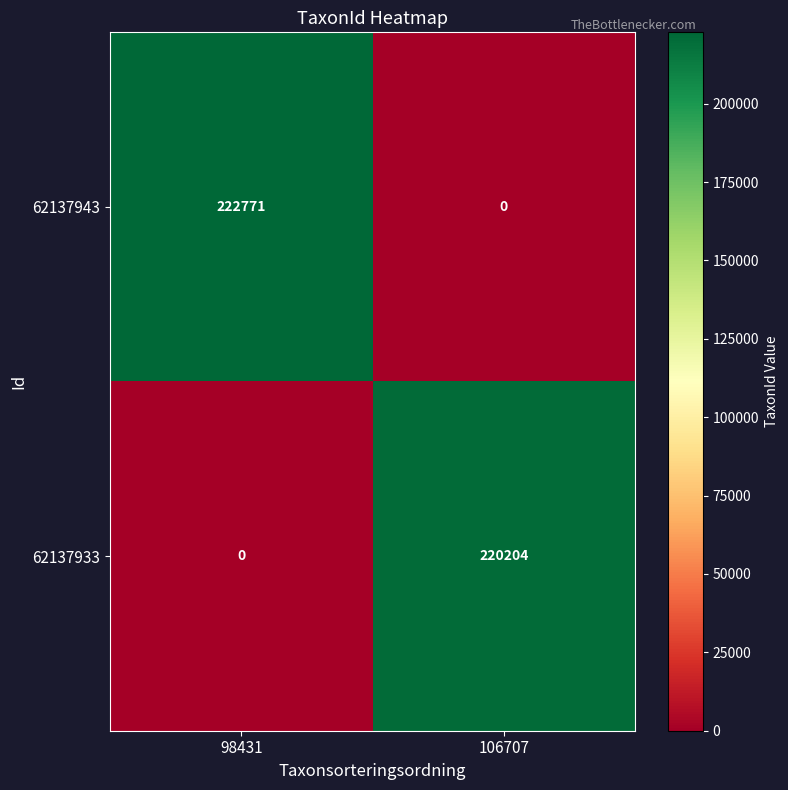

What is the difference between the highest and lowest values at 98431?

222771